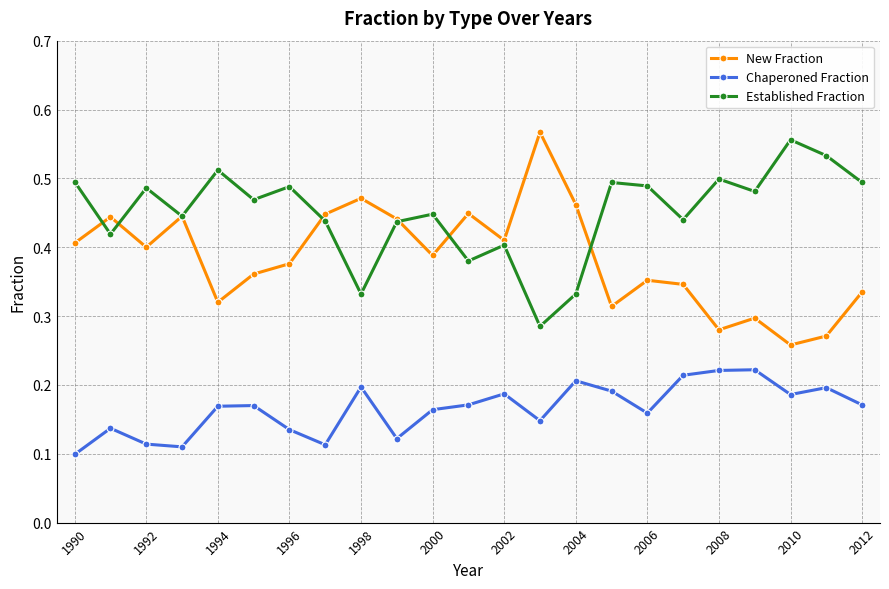

True or false: New Fraction and Chaperoned Fraction cross at least once.

False